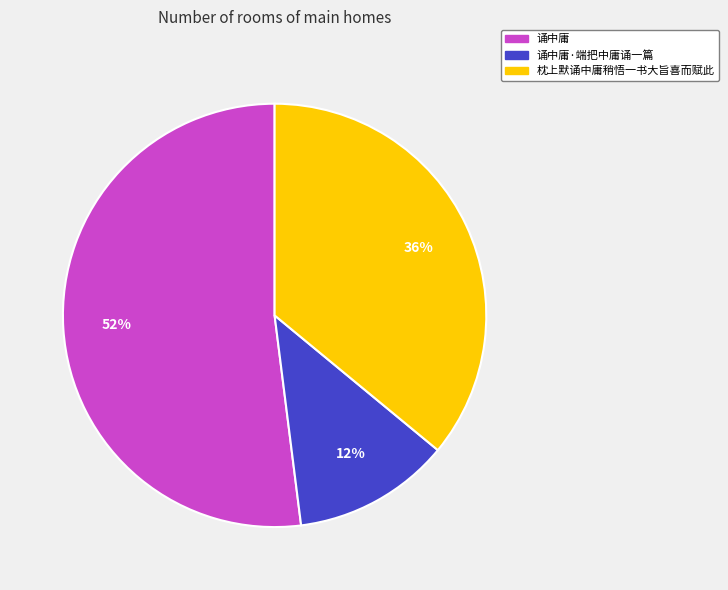

Is there any slice that represents more than half of the pie?

Yes